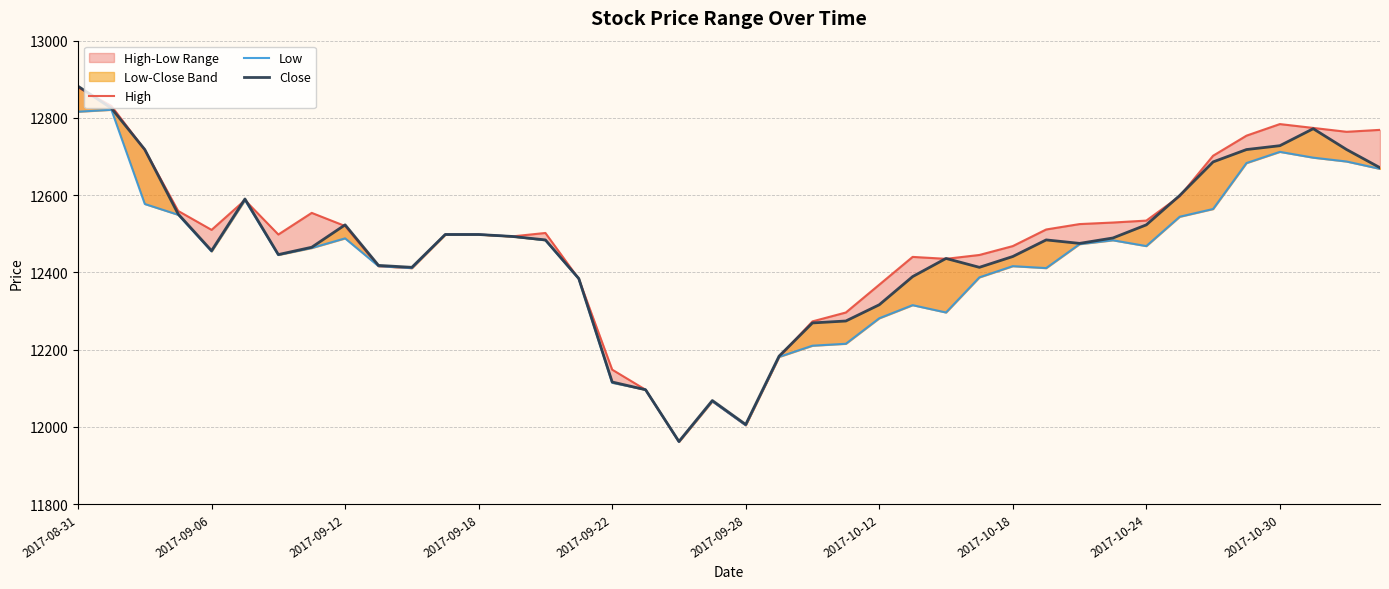

True or false: Low has a value of 12683 at 35.

True